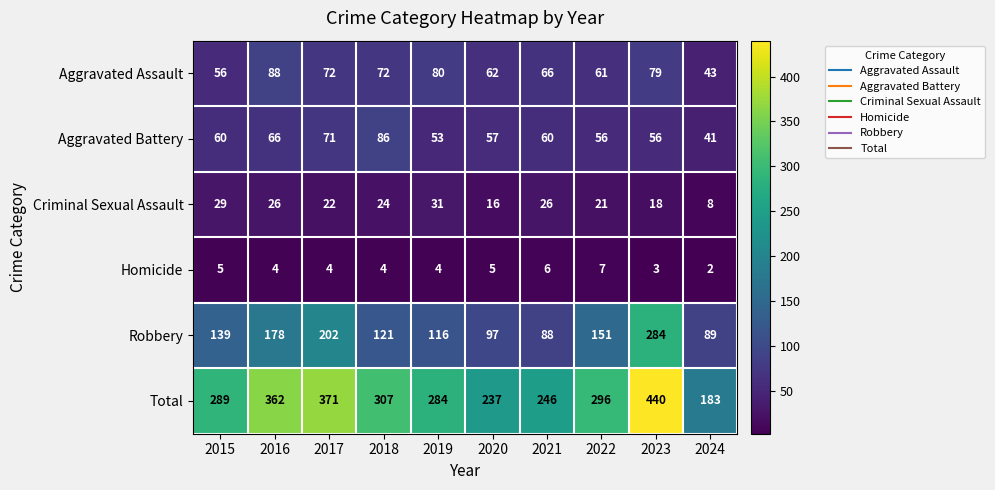

Is it true that Criminal Sexual Assault equals 39 at 2017?

False